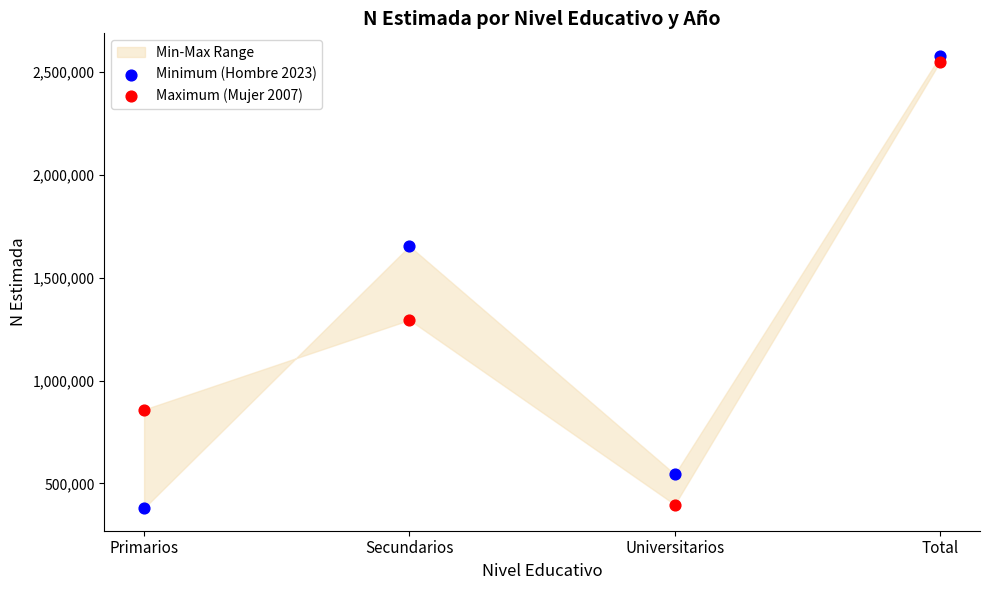

Across all data points, what is the range of Y values (max minus min)?

2197830